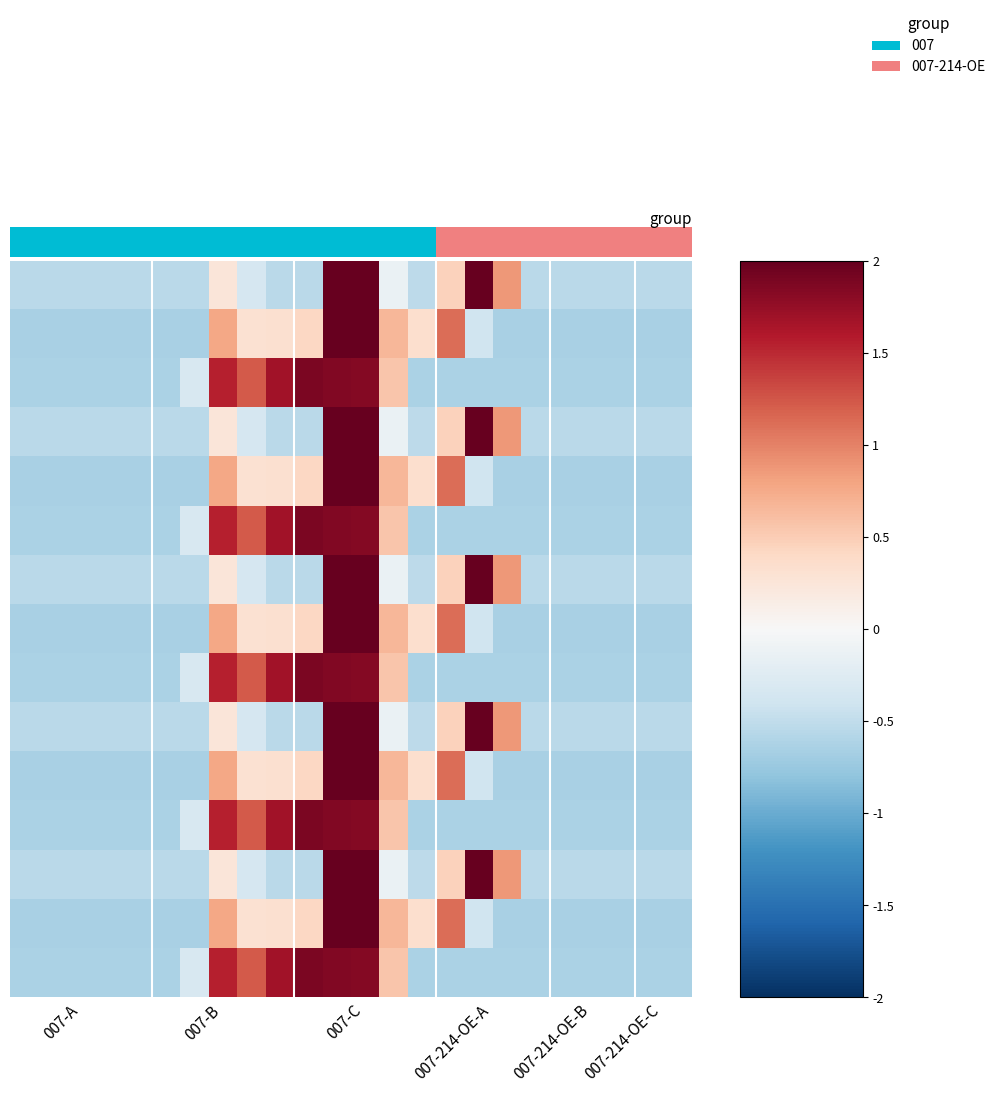

What is the maximum value shown in the chart?

2.0